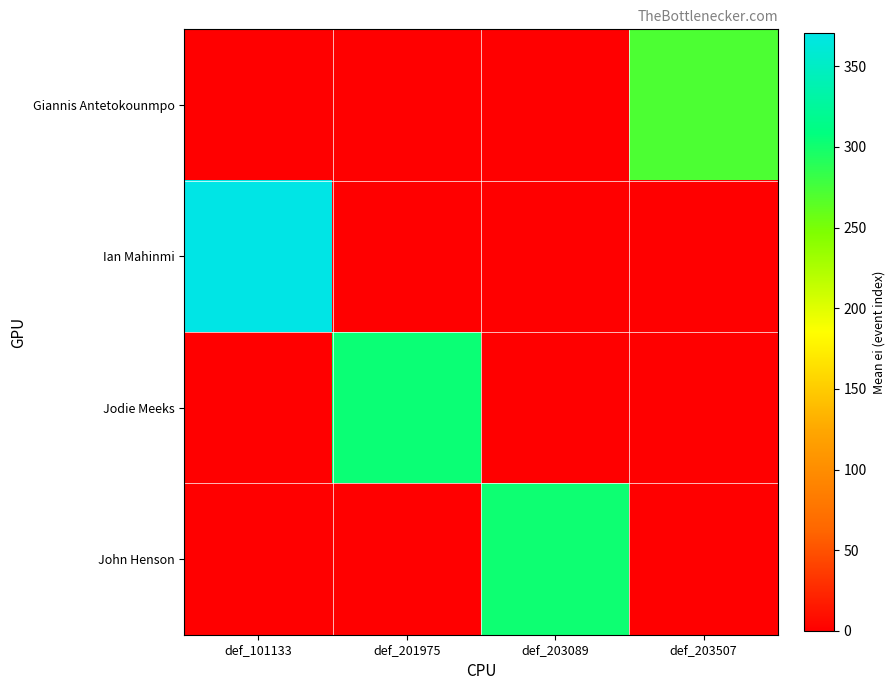

Which category has the highest value across all series?

def_101133